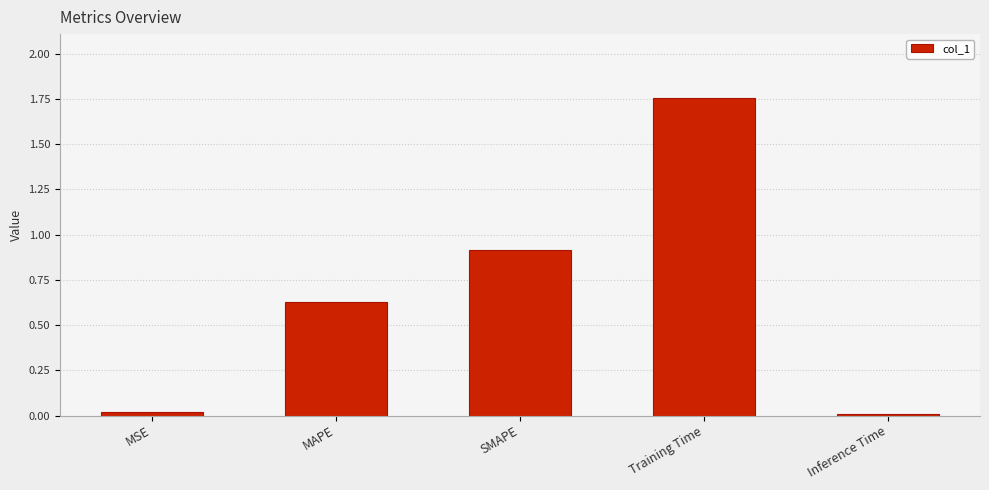

What is the change in value from SMAPE to Training Time?

+0.8